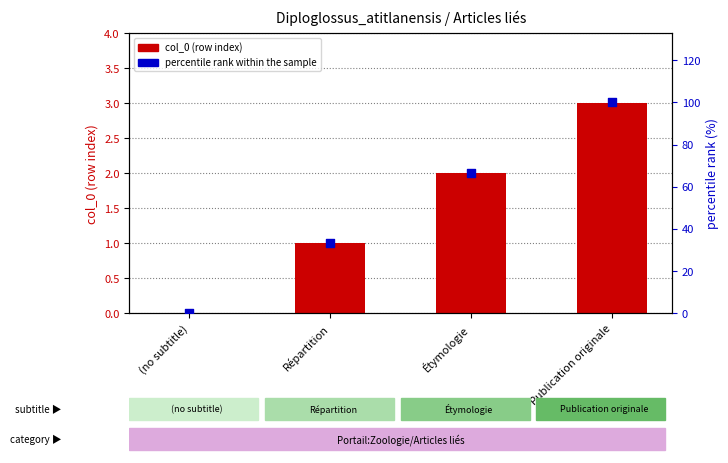

Which series reaches the minimum Y coordinate?

col_0 (row index)